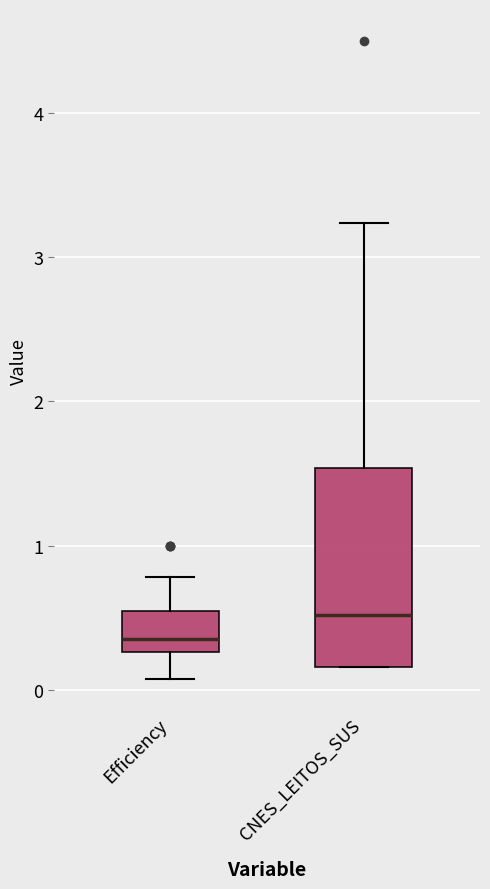

Comparing the boxes themselves (not the whiskers), which one is the tallest?

CNES_LEITOS_SUS